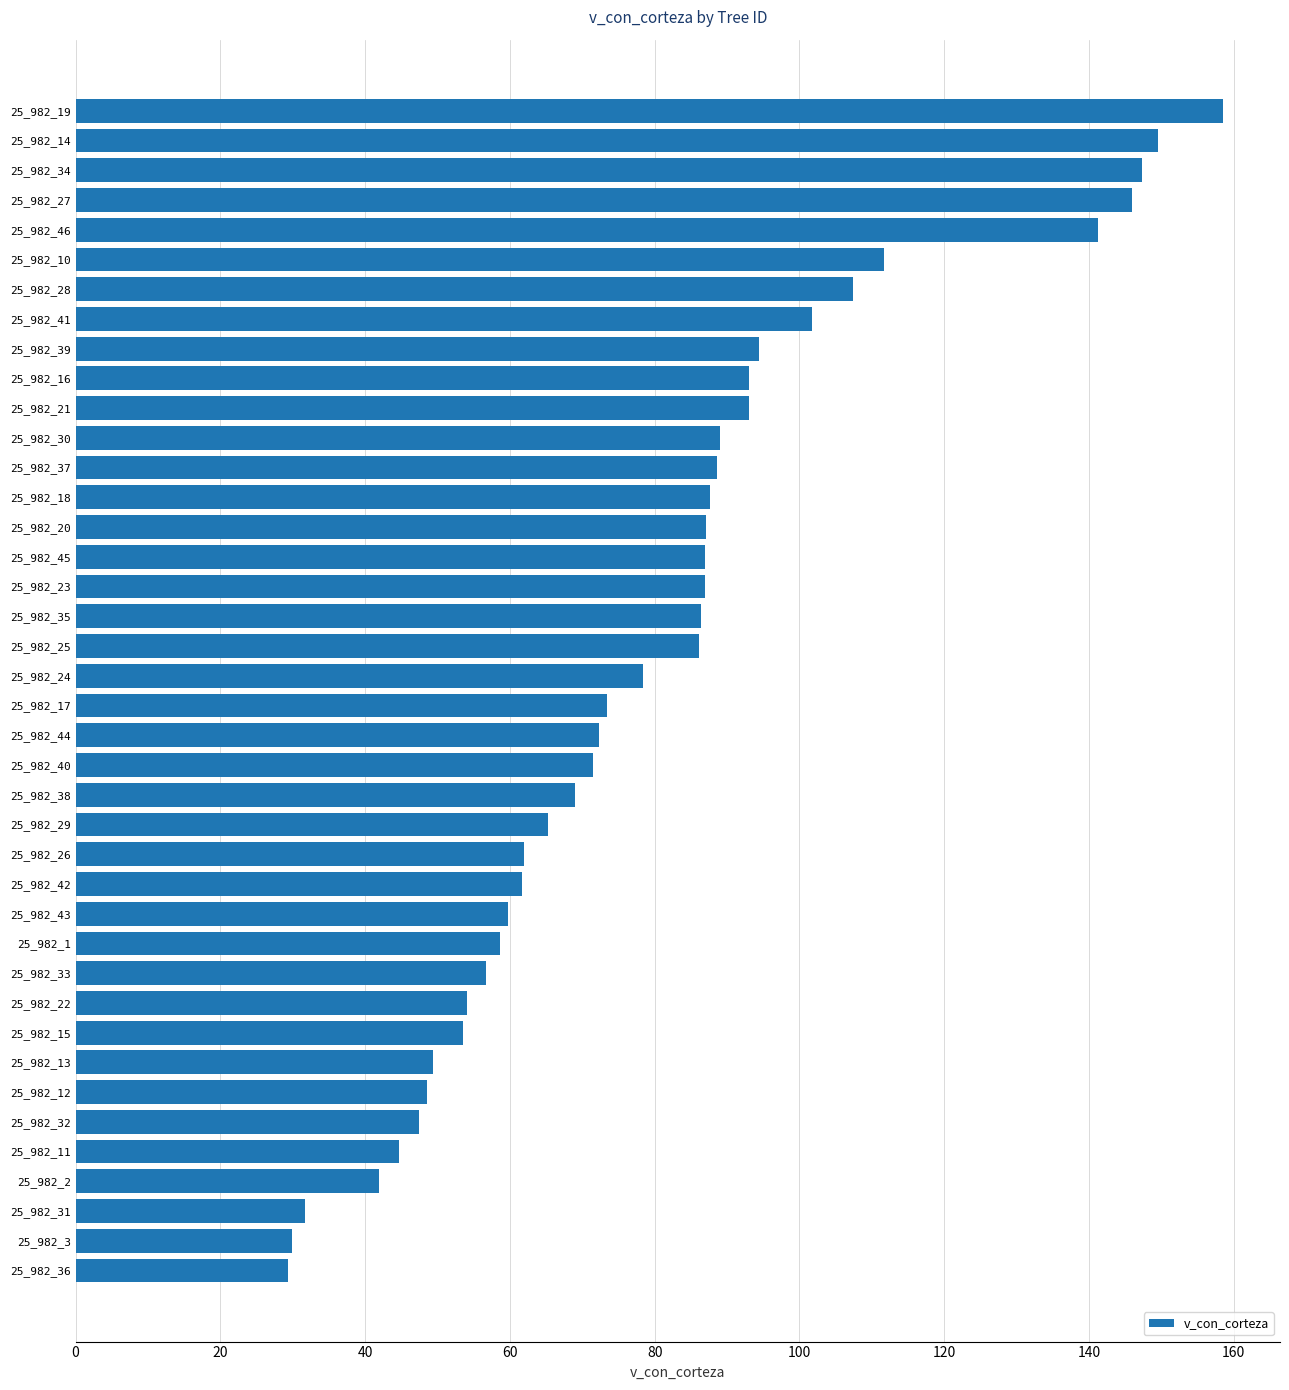

Is it true that the value at 25_982_28 is 178.9?

False